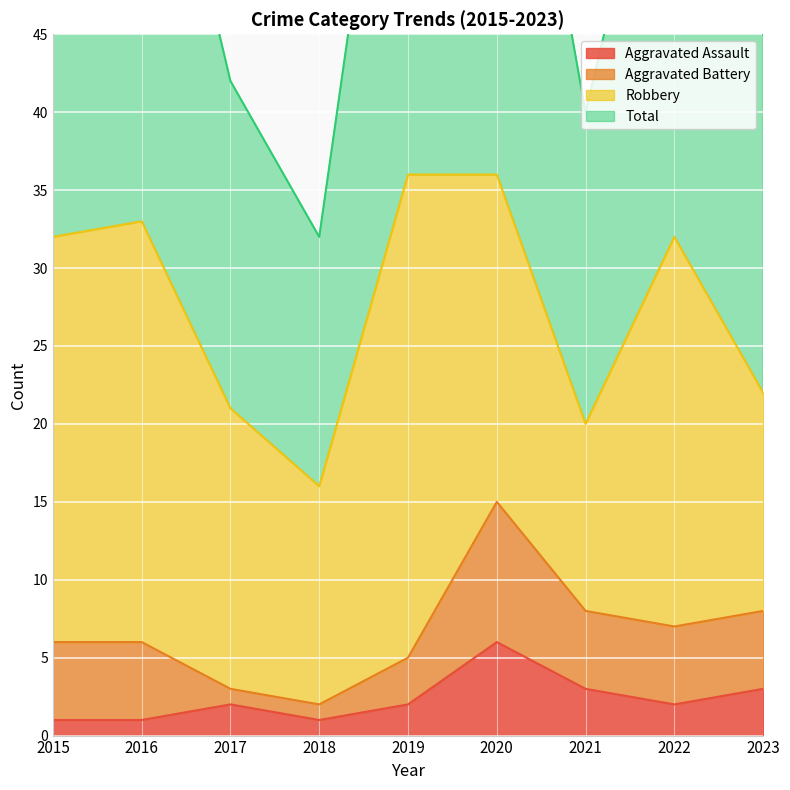

The Total series shows 32 at 2018. True or false?

True